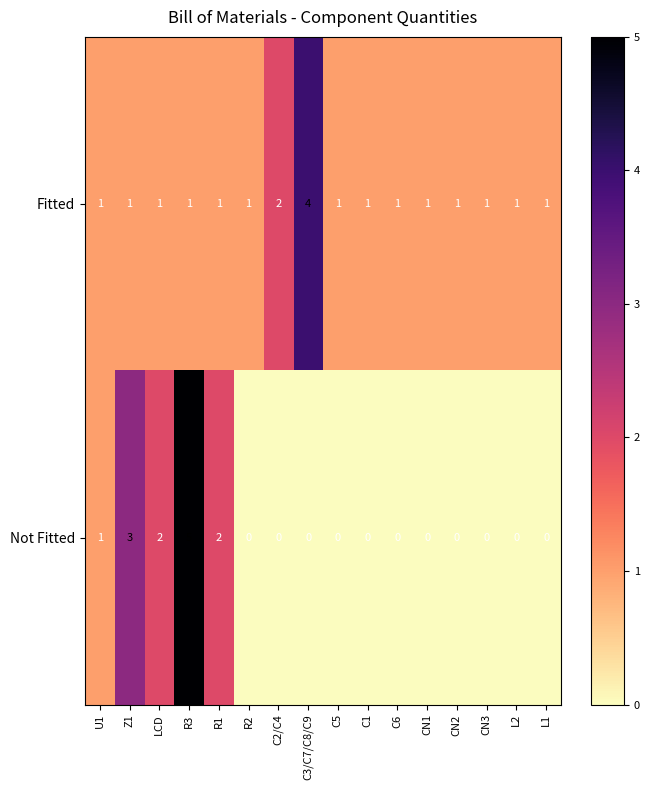

Which series changed the most between R3 and CN1?

Not Fitted